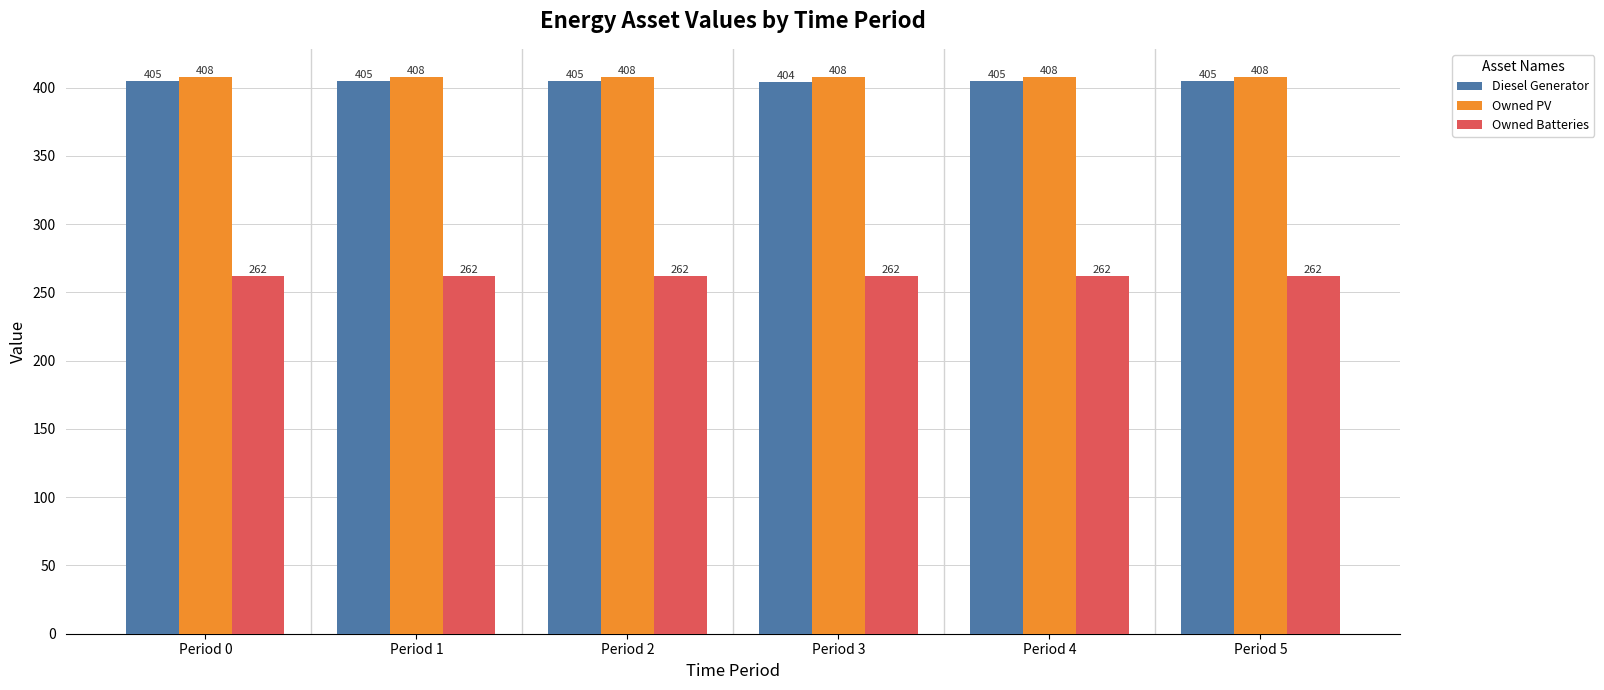

Reading left to right, list all the values displayed in this chart.

Diesel Generator: Period 0=405	Period 1=405	Period 2=405	Period 3=404	Period 4=405	Period 5=405
Owned PV: Period 0=408	Period 1=408	Period 2=408	Period 3=408	Period 4=408	Period 5=408
Owned Batteries: Period 0=262	Period 1=262	Period 2=262	Period 3=262	Period 4=262	Period 5=262